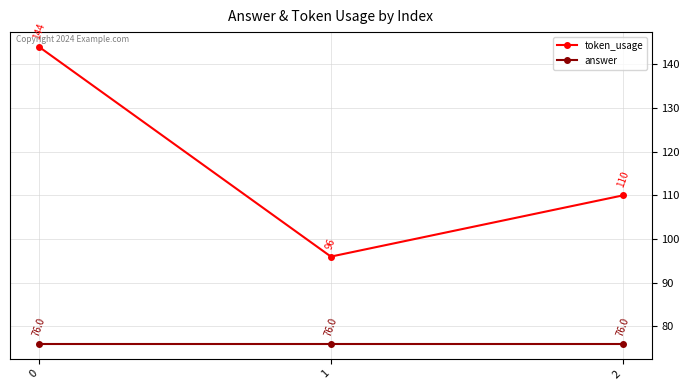

Rank the series by their average value, from highest to lowest.

token_usage, answer